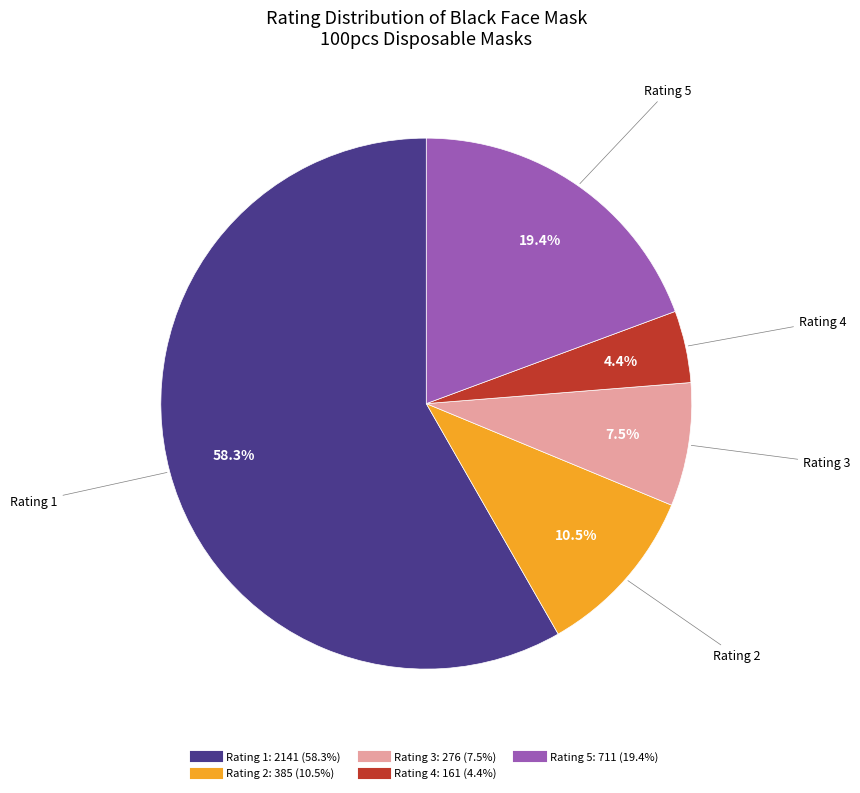

Rank the categories by value from highest to lowest.

1, 5, 2, 3, 4